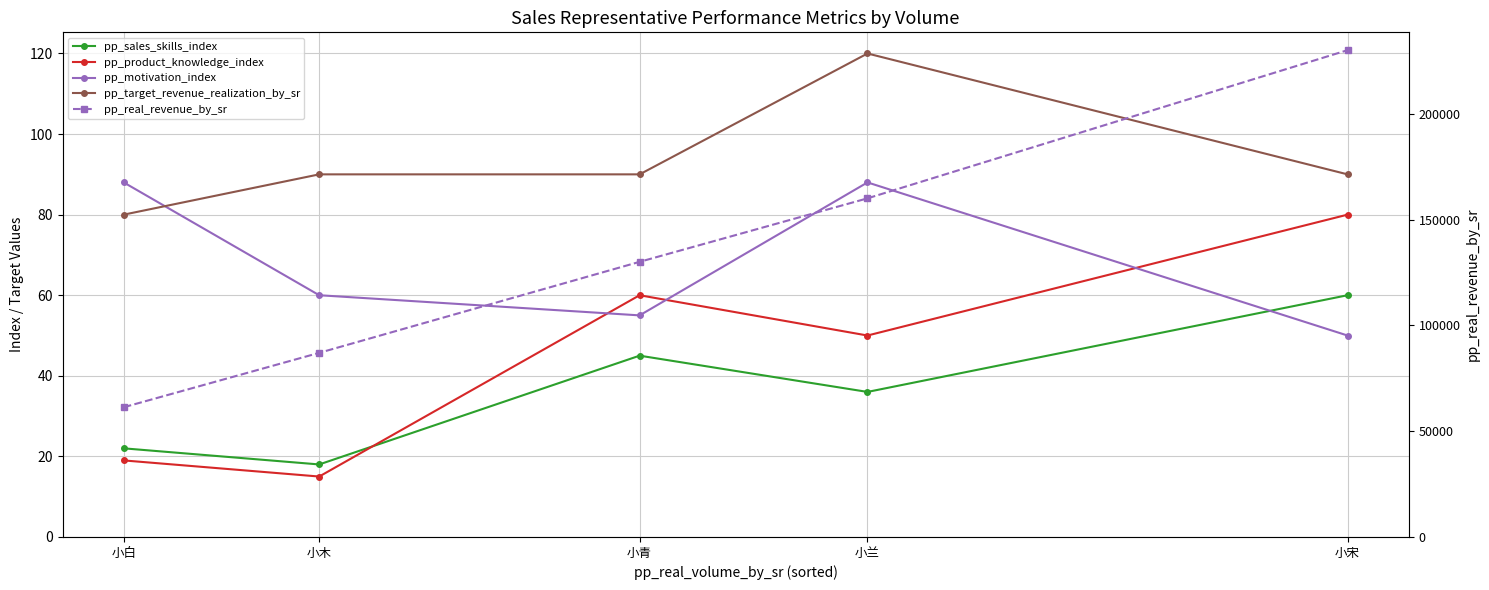

In pp_motivation_index, how many points are higher than both neighbors (excluding endpoints)?

1